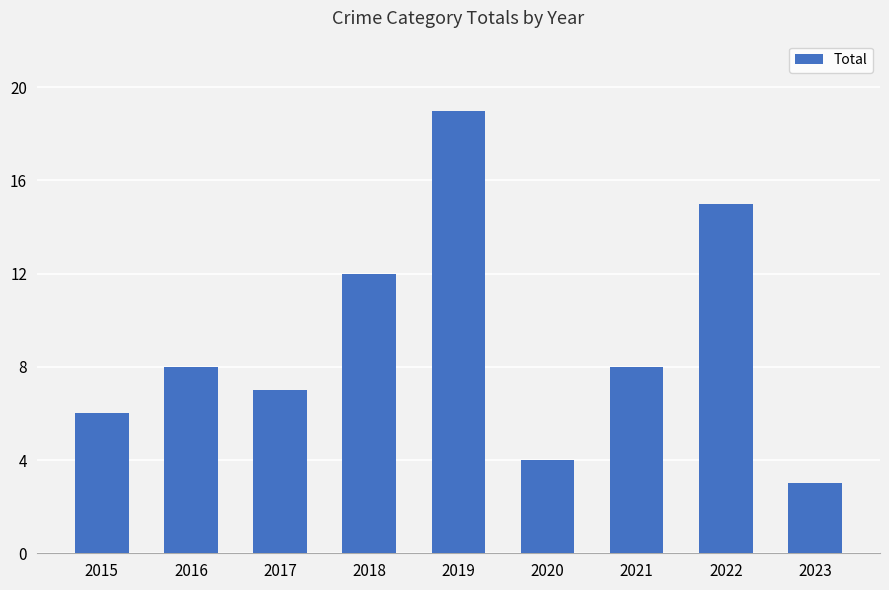

Where is the data nearest to the value 11?

2018